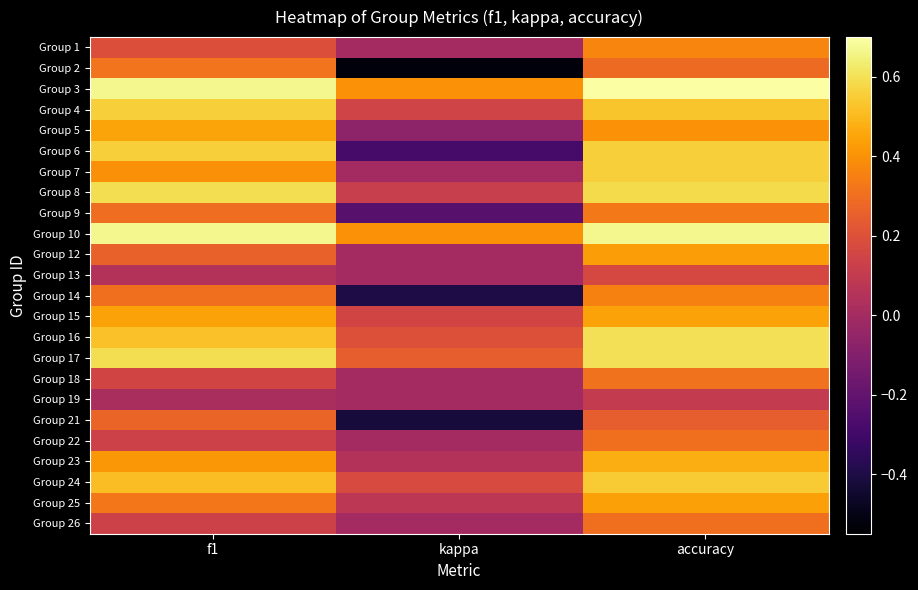

How many distinct data groups are displayed?

24